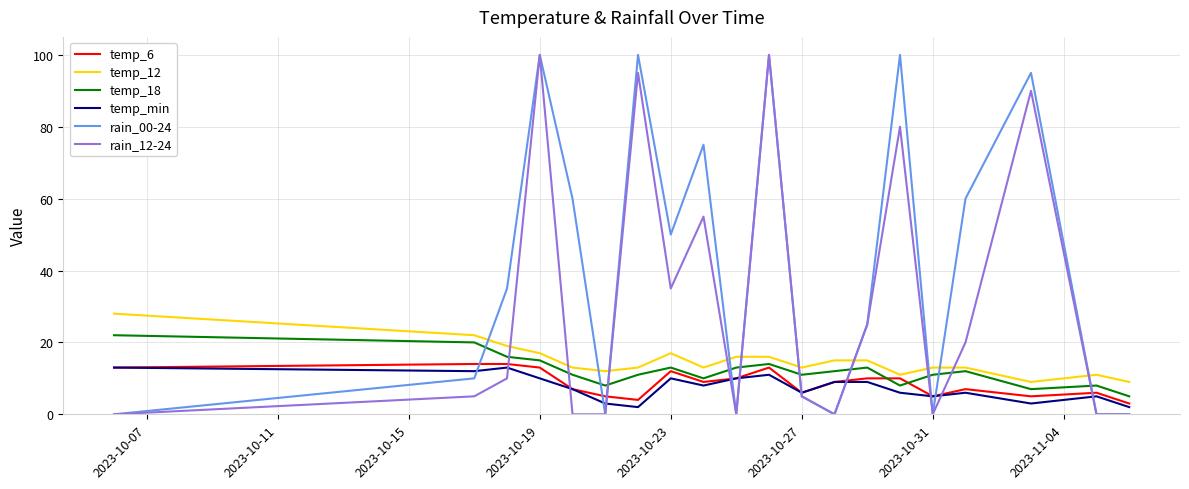

What is the greatest value displayed?

100